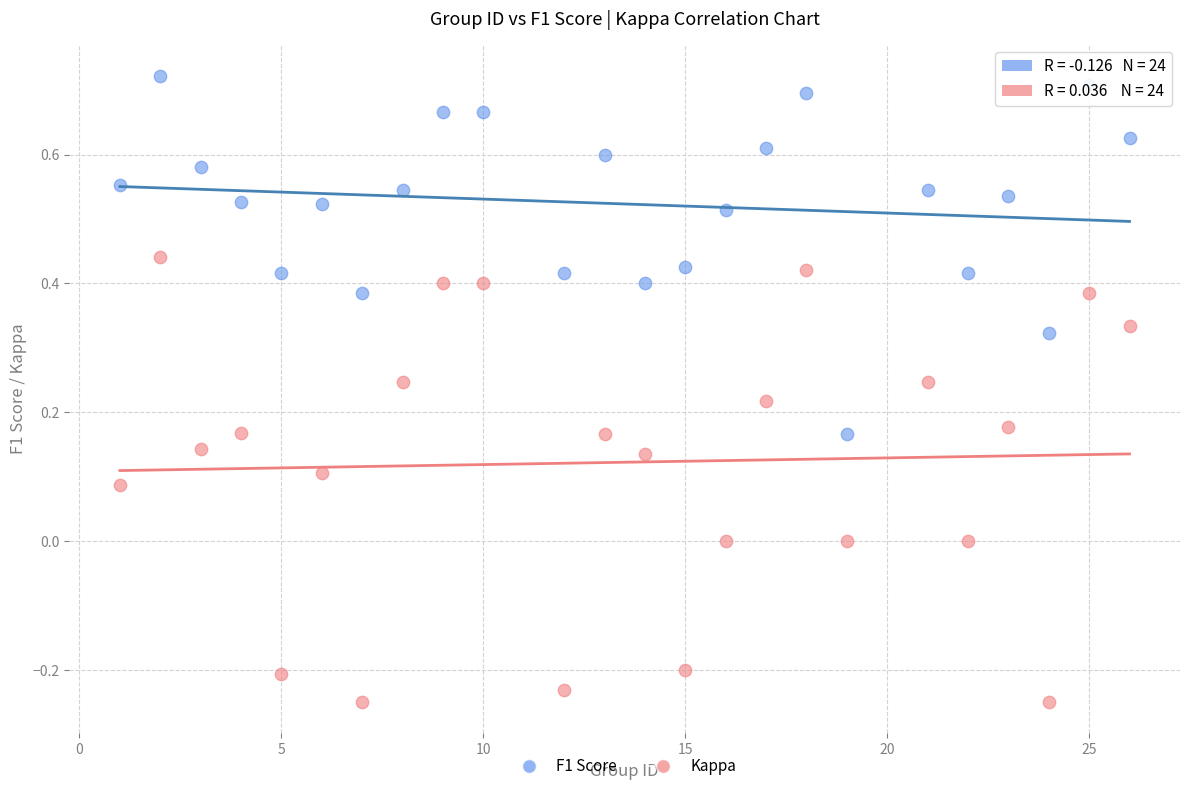

Which series has the largest Y range (max minus min)?

Kappa